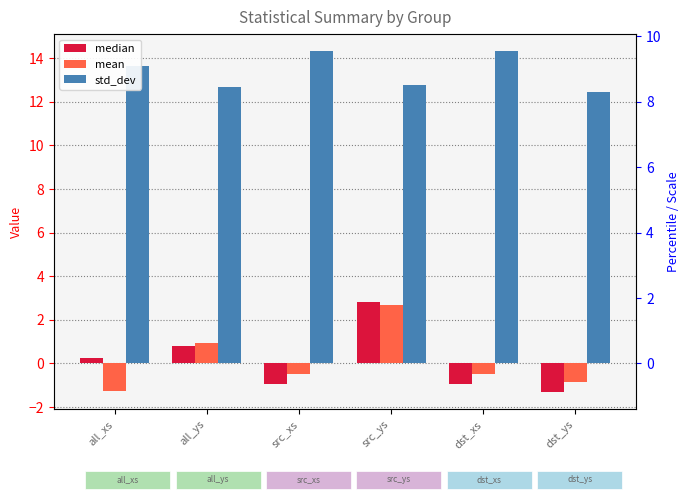

Reading left to right, extract all data points from this chart.

median: all_xs=0.3	all_ys=0.8	src_xs=-1.0	src_ys=2.8	dst_xs=-1.0	dst_ys=-1.3
mean: all_xs=-1.3	all_ys=0.9	src_xs=-0.5	src_ys=2.7	dst_xs=-0.5	dst_ys=-0.8
std_dev: all_xs=13.6	all_ys=12.7	src_xs=14.3	src_ys=12.8	dst_xs=14.3	dst_ys=12.5